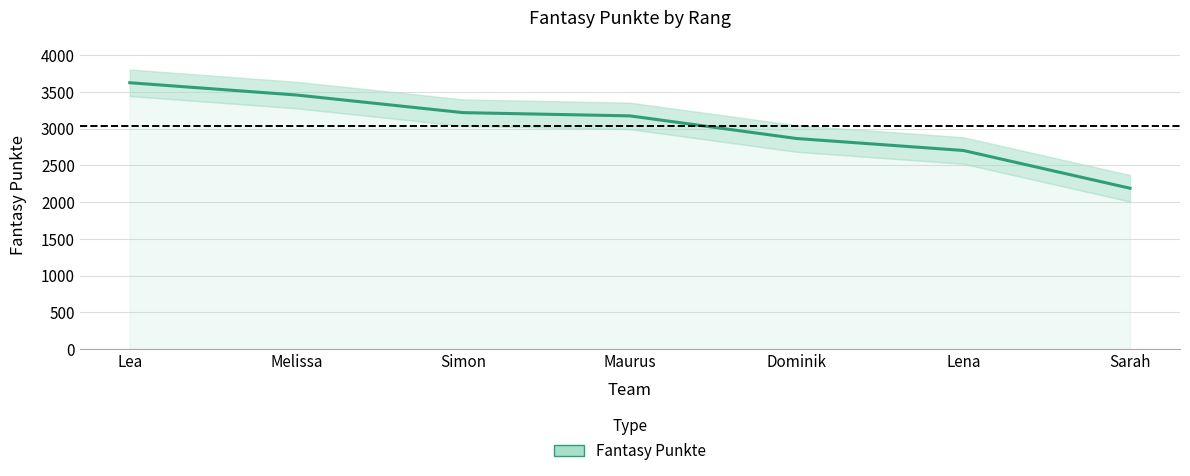

Reading right to left, list all the values displayed in this chart.

2188	2702	2865	3173	3217	3457	3624